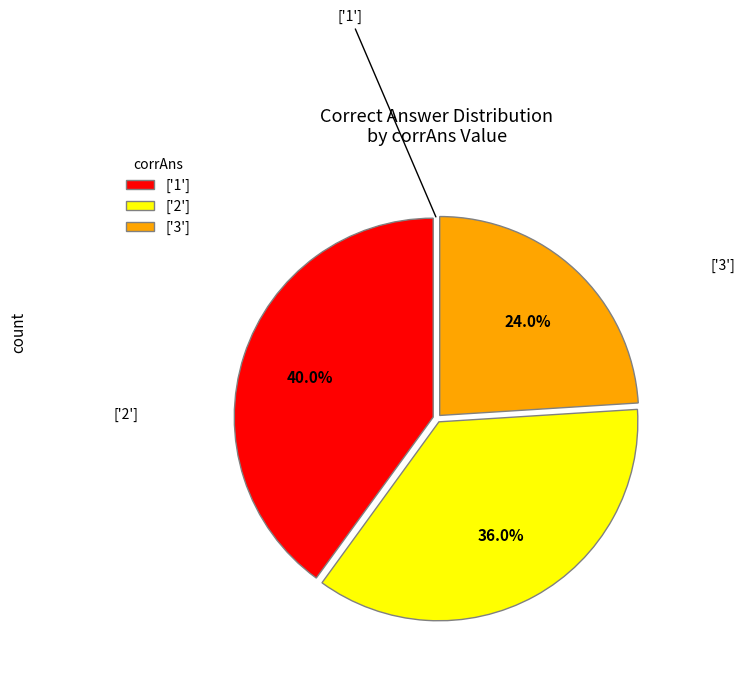

To the nearest percent, what is the combined percentage of ['3'] and ['1']?

64%